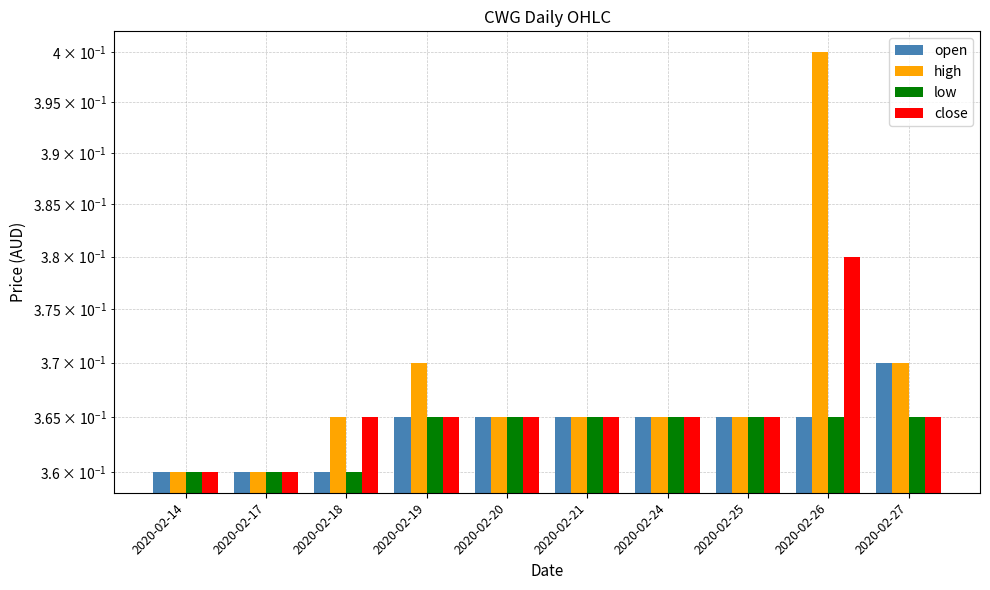

What is the sum of the open values at 2020-02-26 and 2020-02-20?

0.7